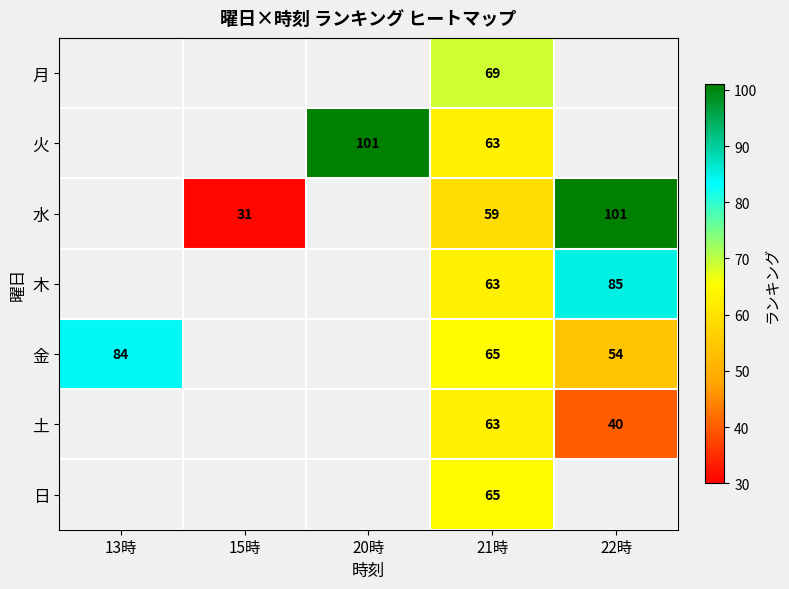

Count the number of data series in this chart.

7